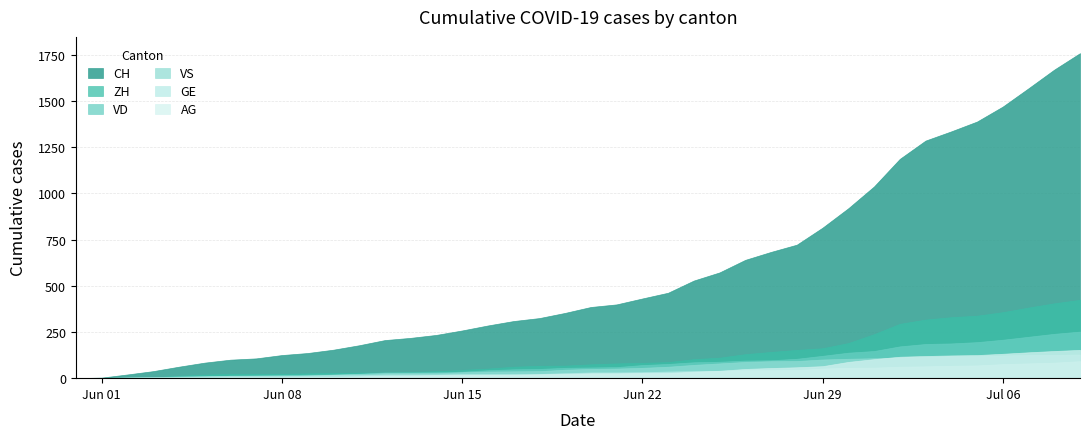

What is the maximum value shown in the chart?

1758